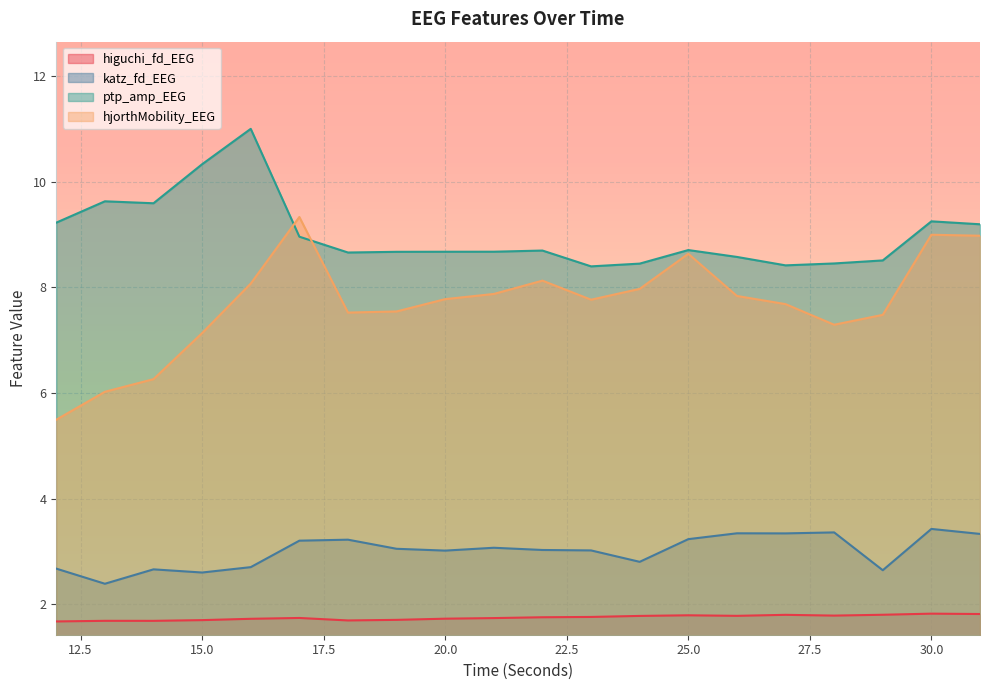

How many lines are shown in the chart?

4